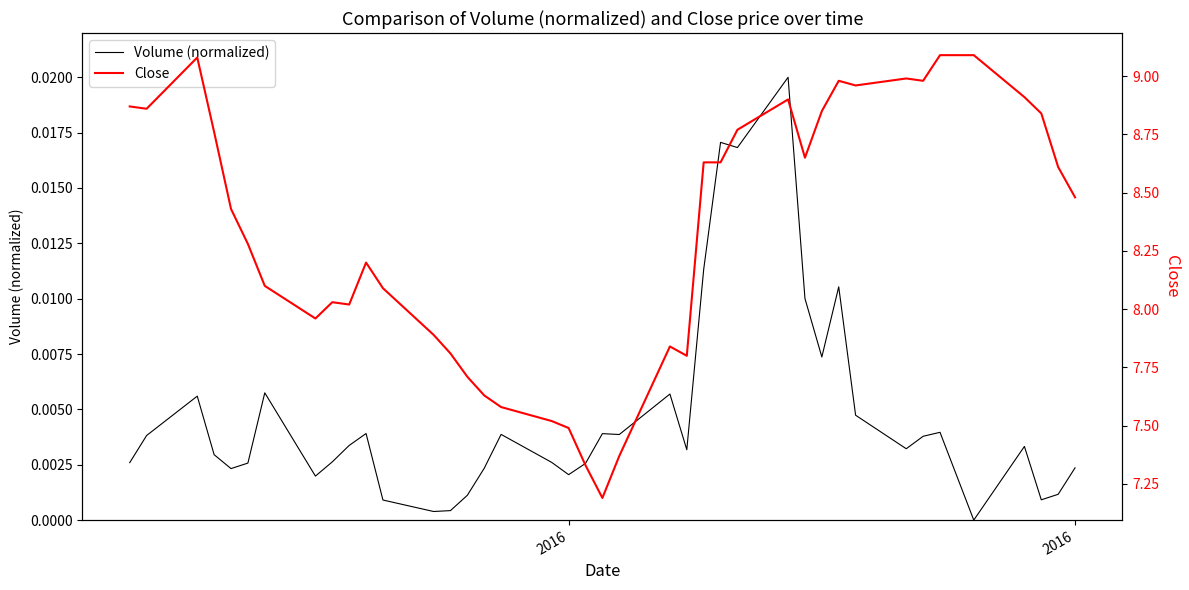

What is the difference between the maximum and minimum values in the Close series?

1.9